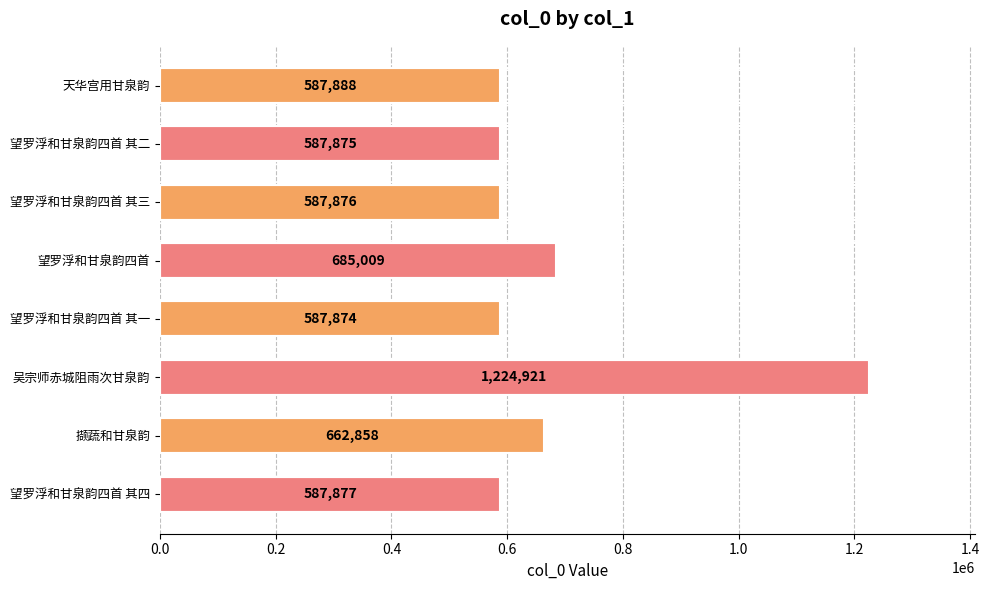

Between 望罗浮和甘泉韵四首 其四 and 吴宗师赤城阻雨次甘泉韵, which is larger?

吴宗师赤城阻雨次甘泉韵